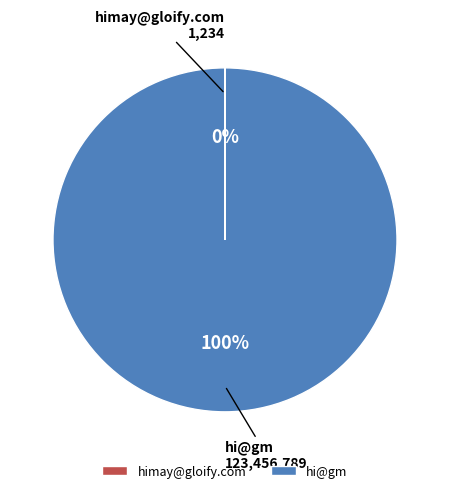

The hi@gm slice represents 100% of the pie. True or false?

True